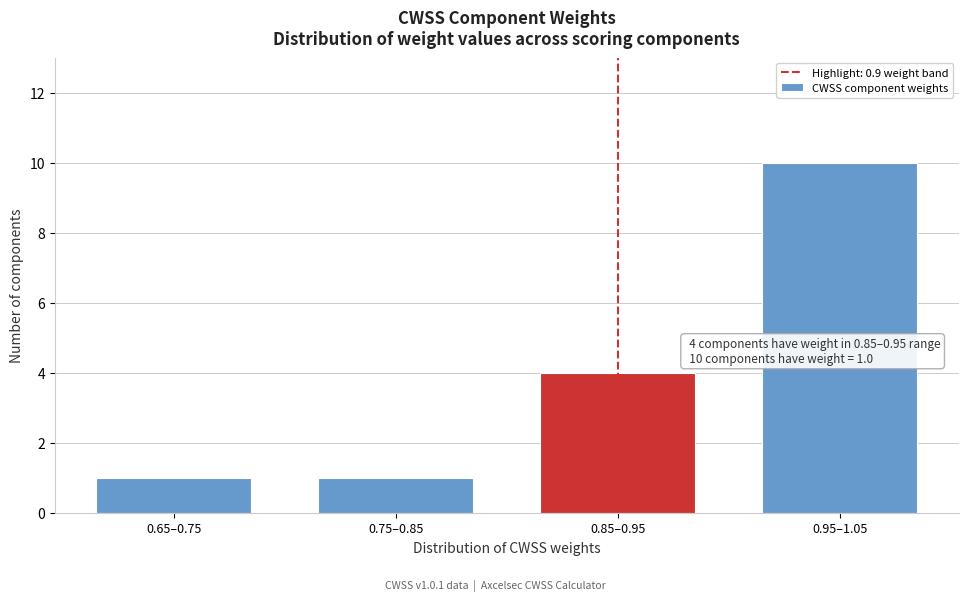

Reading right to left, transcribe all the data shown in this chart.

10	4	1	1